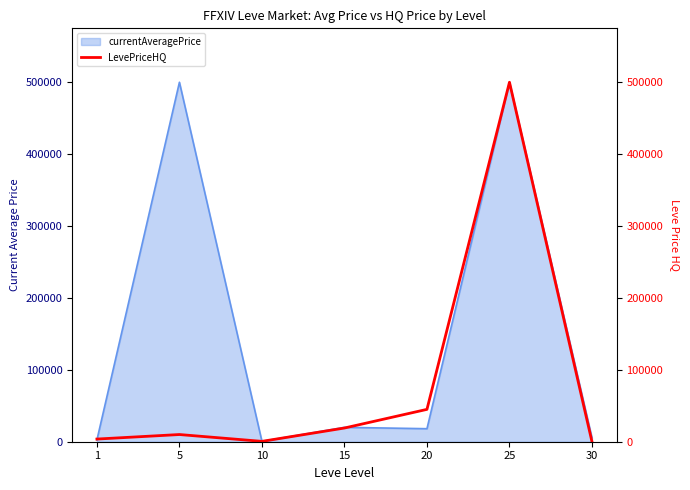

The value at 5 is 16892. True or false?

False